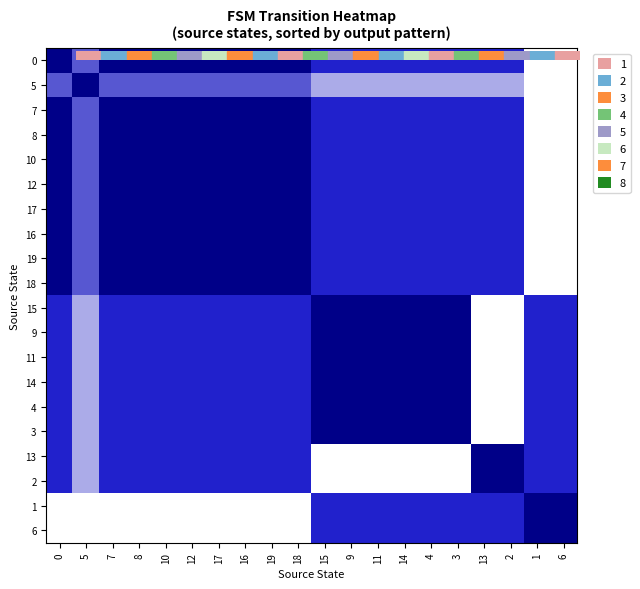

What is the total value across all series at 12?

13.3